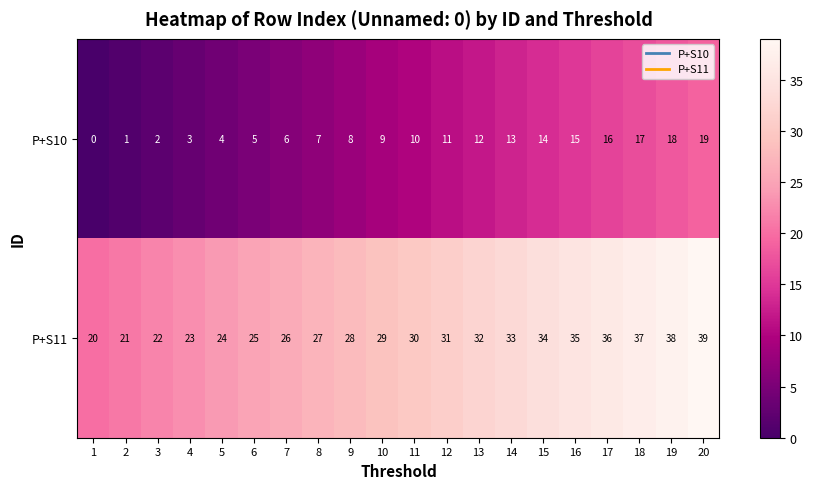

What is the approximate value of P+S11 at 19?

38